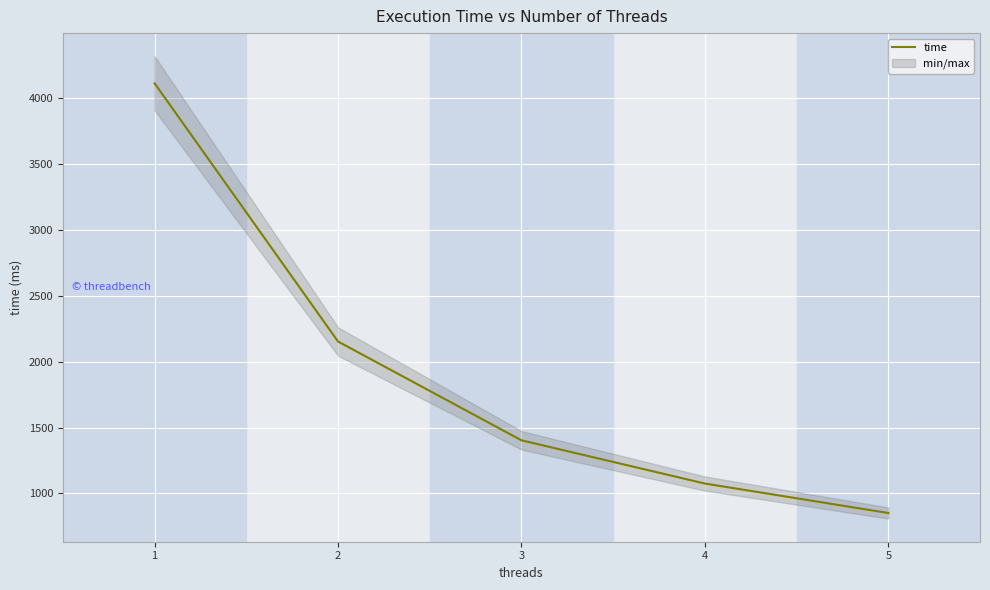

Approximately how many times larger is the value at 5 compared to 2?

0.4